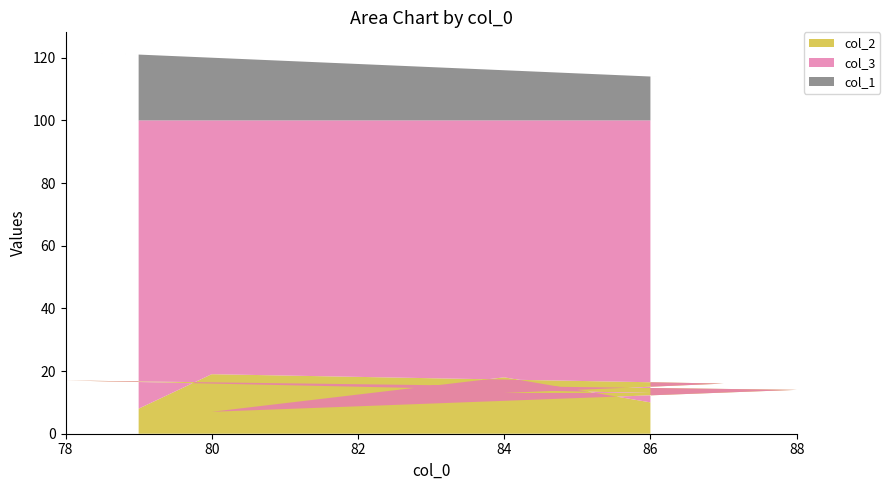

Reading right to left, transcribe all the data shown in this chart.

col_2: 8	19	16	13	13	17	14	7	18	10
col_3: 92	81	84	87	87	83	86	93	82	90
col_1: 21	20	13	16	14	22	12	20	16	14